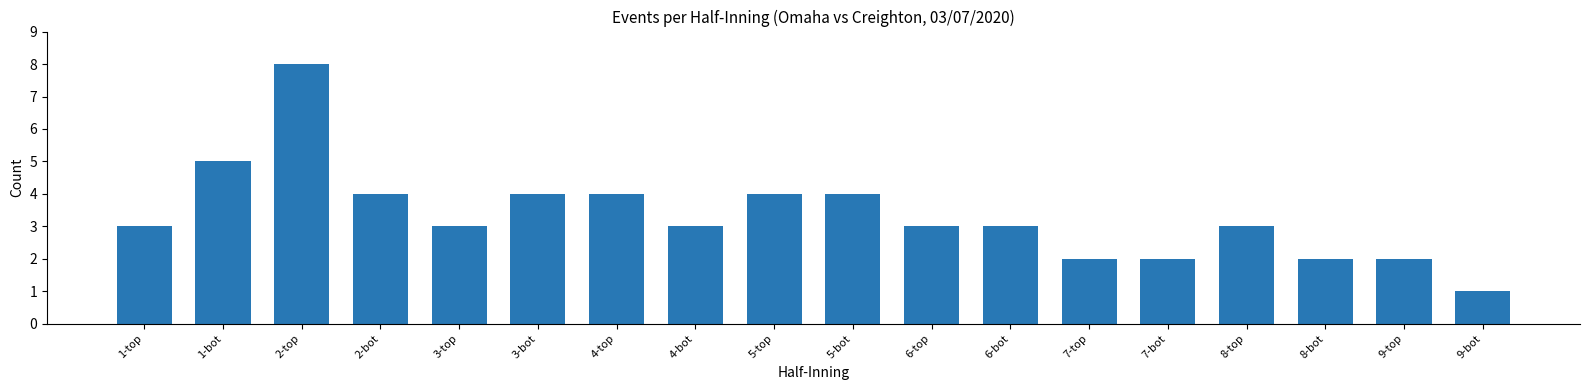

Reading left to right, list all the values displayed in this chart.

3	5	8	4	3	4	4	3	4	4	3	3	2	2	3	2	2	1